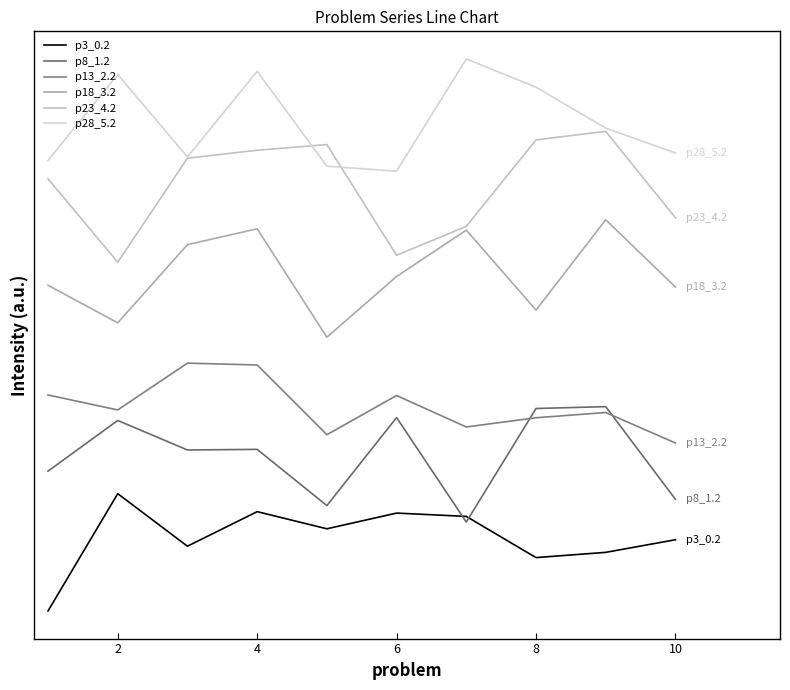

True or false: p8_1.2 and p23_4.2 intersect in this chart.

False